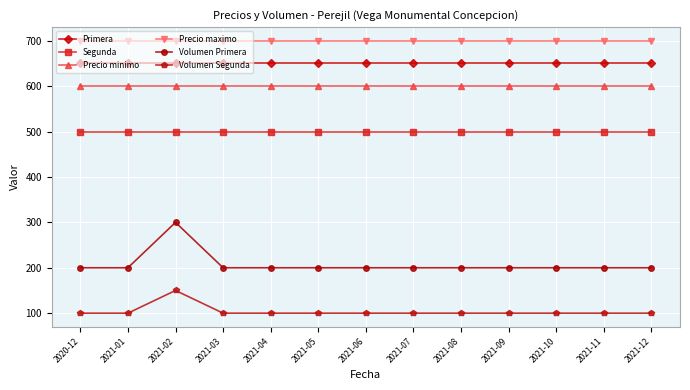

Is this an area chart (filled region under the line)?

No